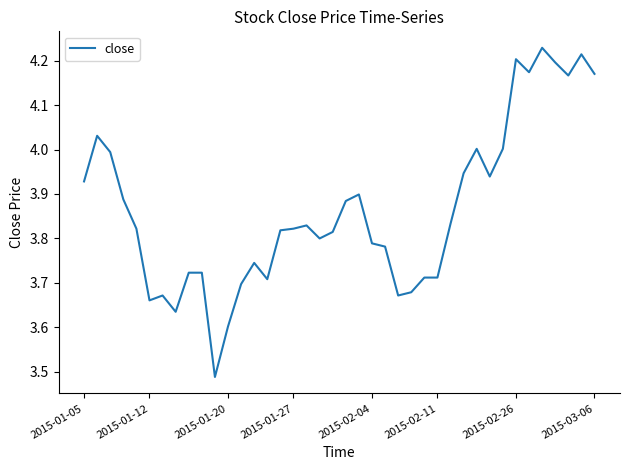

What is the difference between the maximum and minimum values?

0.7